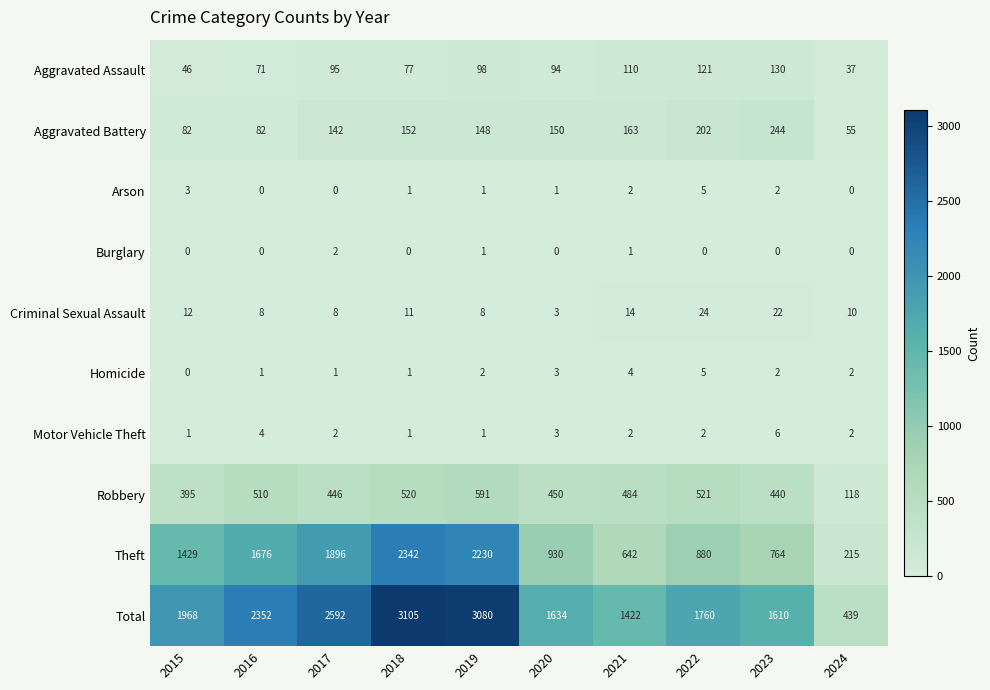

Which category has the highest value in the Total series?

2018